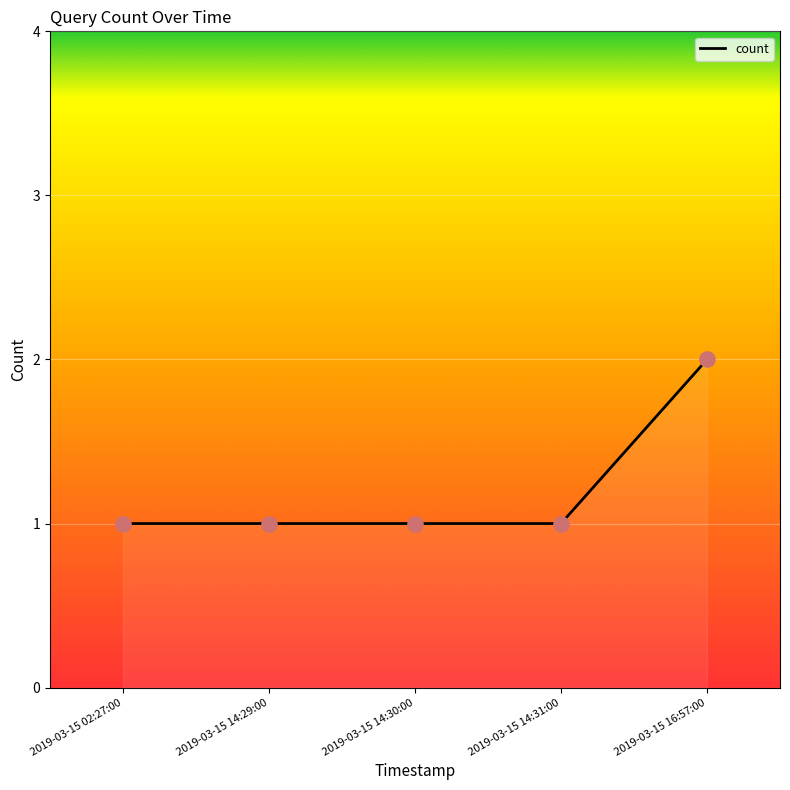

What is the ratio of the value at 2019-03-15 14:29:00 to the value at 2019-03-15 14:30:00?

1.0